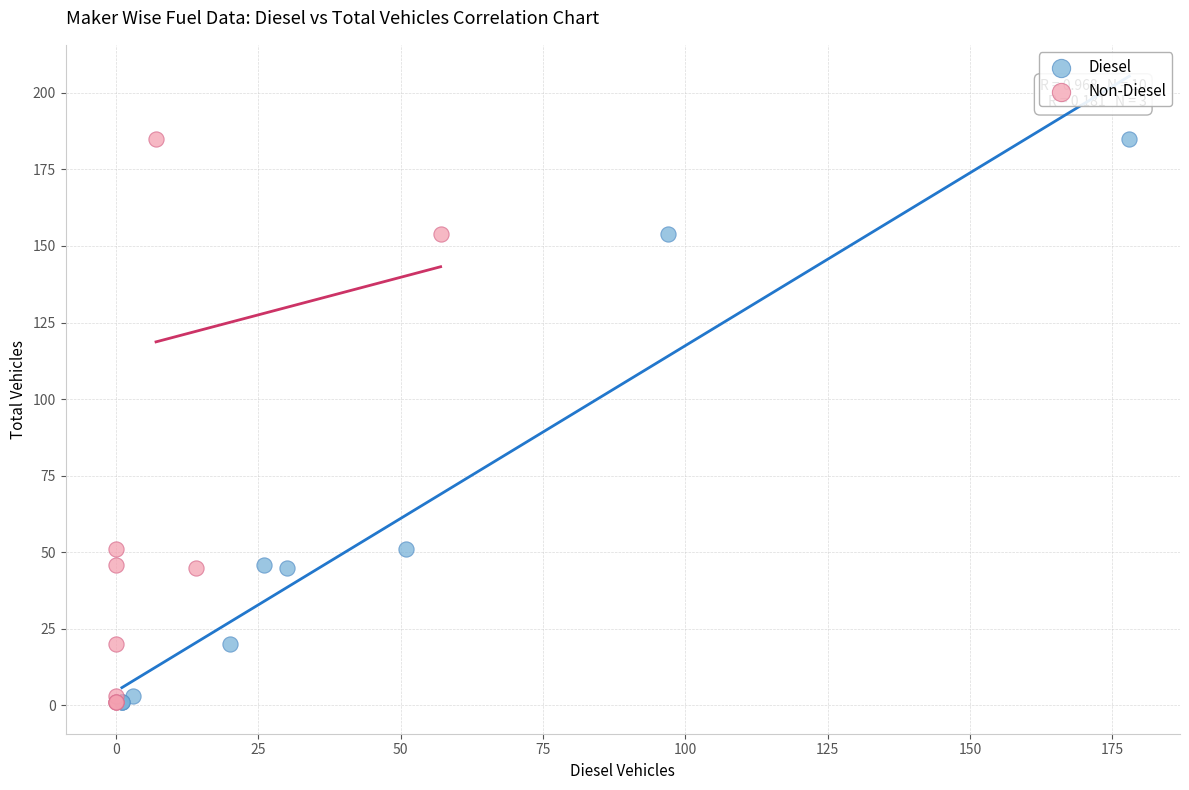

What are all the series names shown in the legend?

Diesel, Non-Diesel